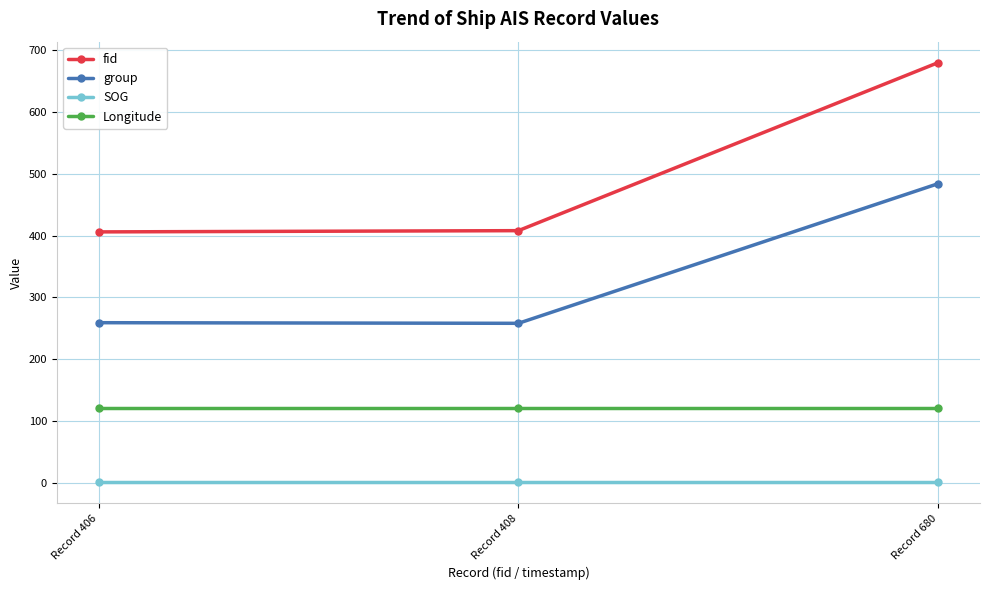

What are all the series names shown in the legend?

fid, group, SOG, Longitude